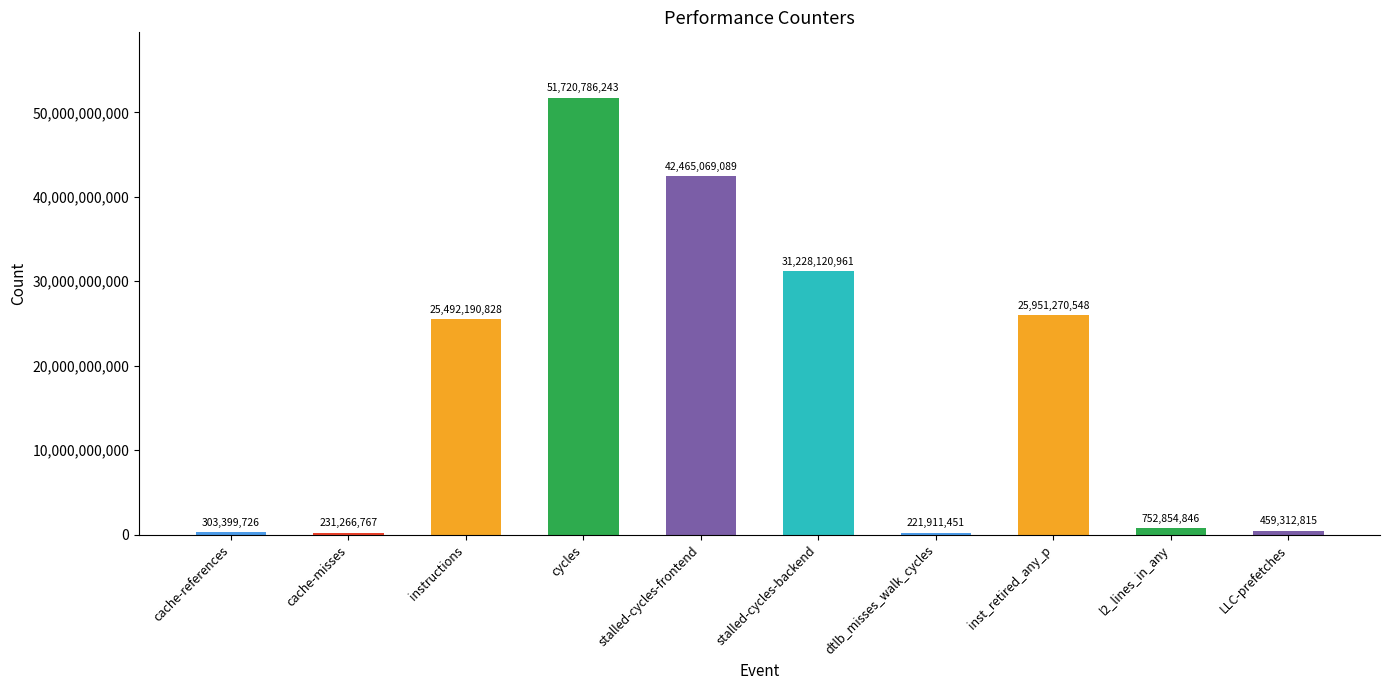

List the labels in order of value, largest first.

cycles, stalled-cycles-frontend, stalled-cycles-backend, inst_retired_any_p, instructions, l2_lines_in_any, LLC-prefetches, cache-references, cache-misses, dtlb_misses_walk_cycles